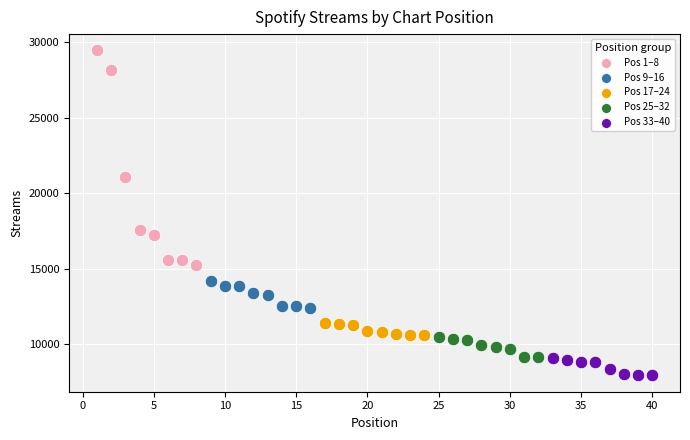

Which series has the widest spread of Y values?

Pos 1–8